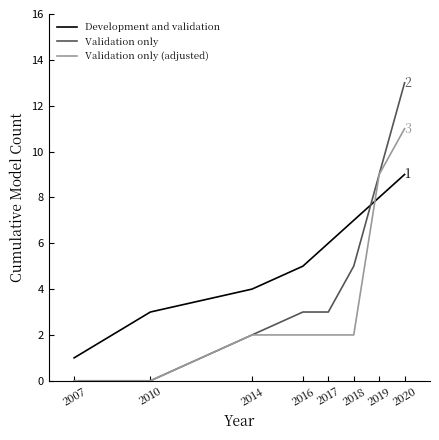

Which series has the largest range (max minus min)?

Validation only